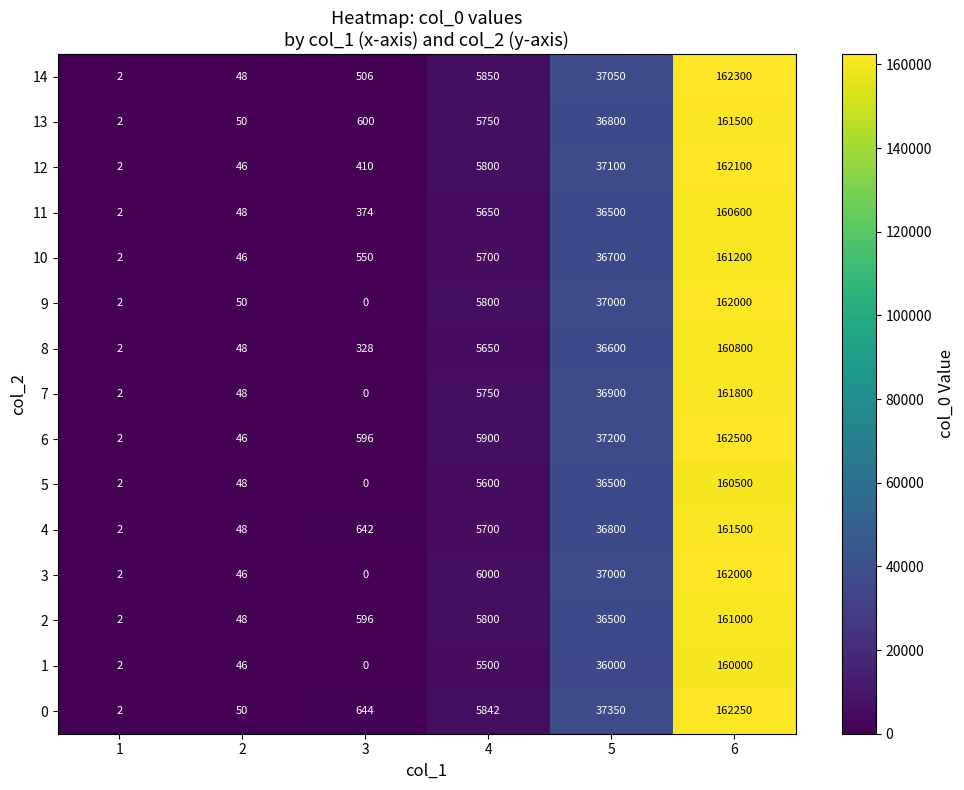

At which category is the sum across all series the highest?

6